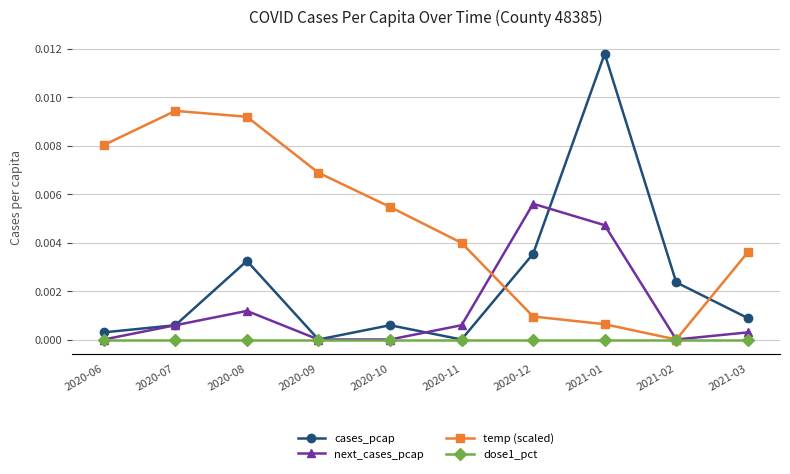

Is the value of cases_pcap at 2021-03 greater than the value of temp (scaled) at 2020-10?

No